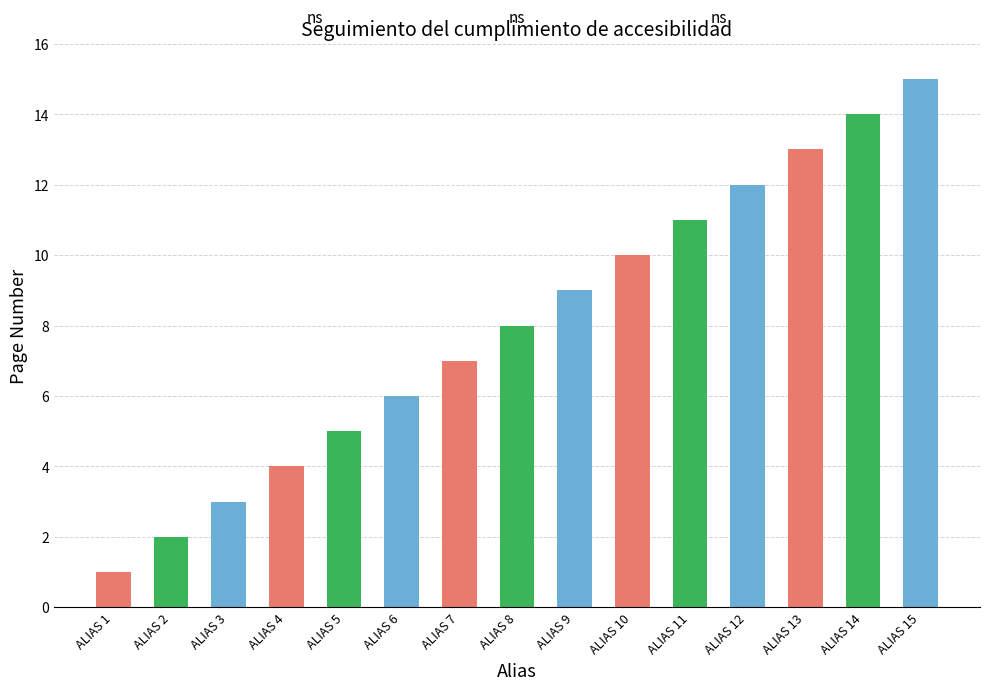

Rank the categories by value from highest to lowest.

ALIAS 15, ALIAS 14, ALIAS 13, ALIAS 12, ALIAS 11, ALIAS 10, ALIAS 9, ALIAS 8, ALIAS 7, ALIAS 6, ALIAS 5, ALIAS 4, ALIAS 3, ALIAS 2, ALIAS 1